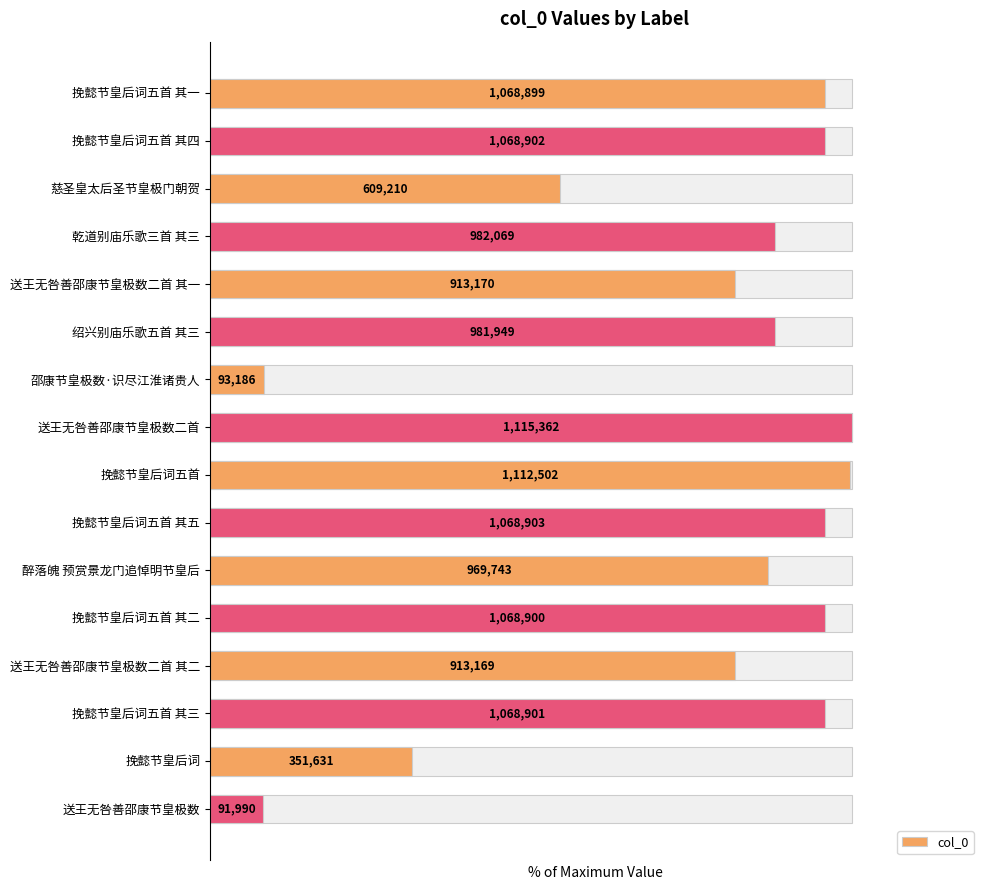

The chart shows a value of 99.7 at 挽懿节皇后词五首. True or false?

True